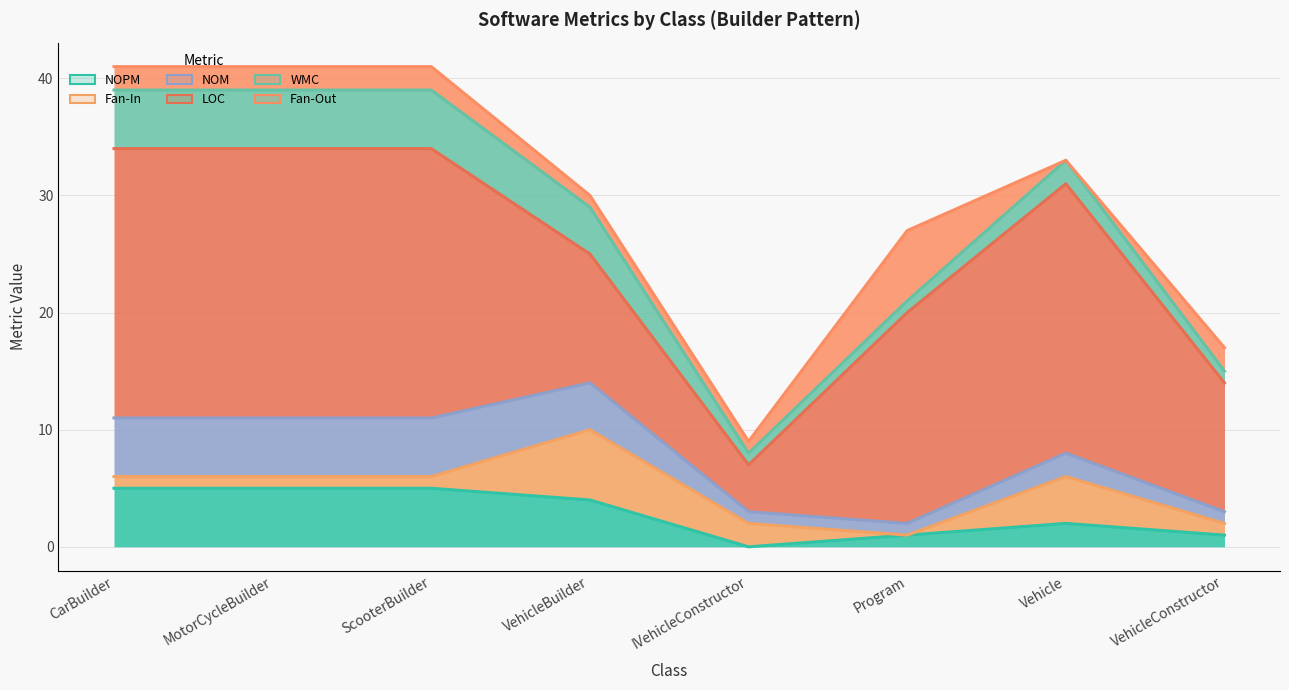

Which series has the widest spread of values?

LOC